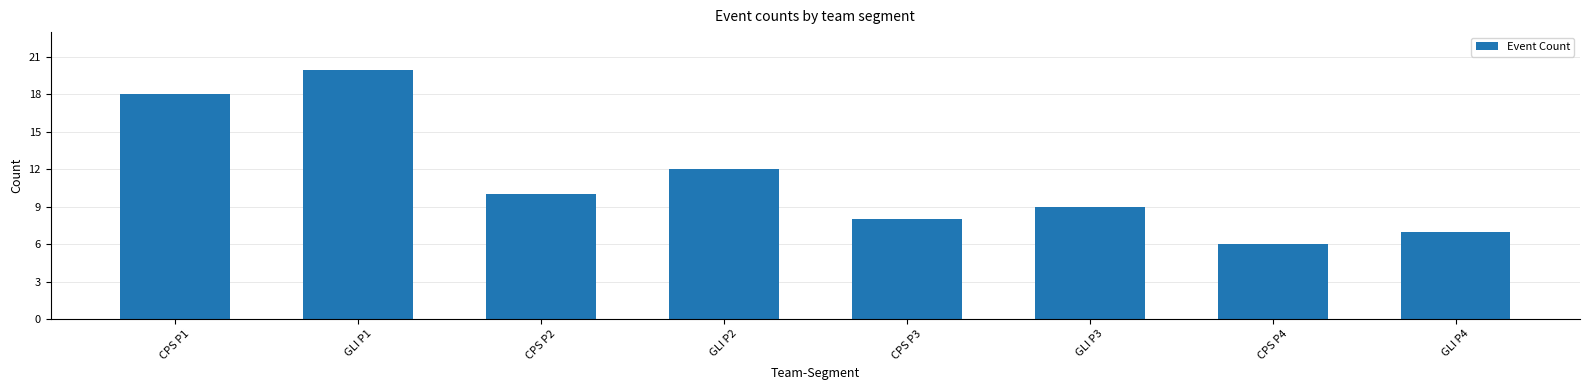

What is the greatest value displayed?

20